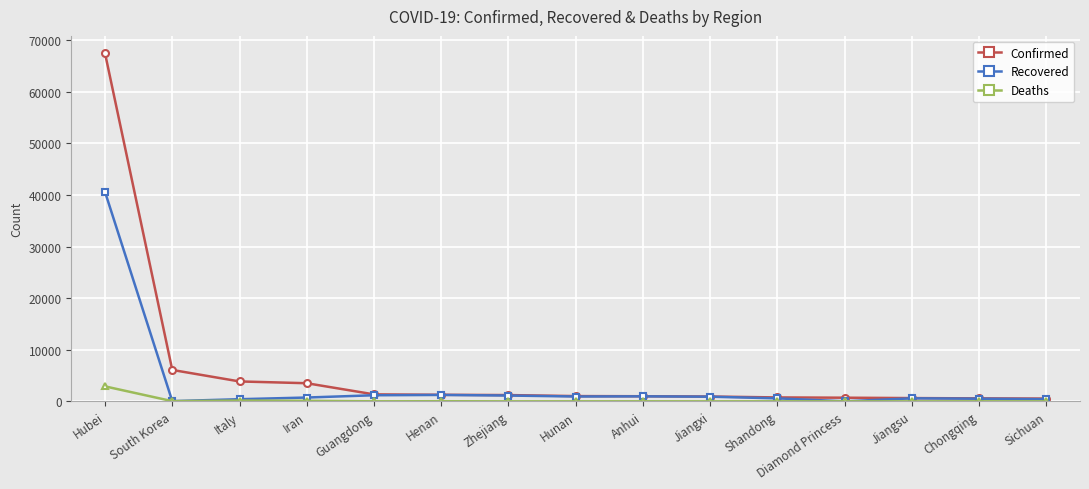

Which series has the widest spread of values?

Confirmed